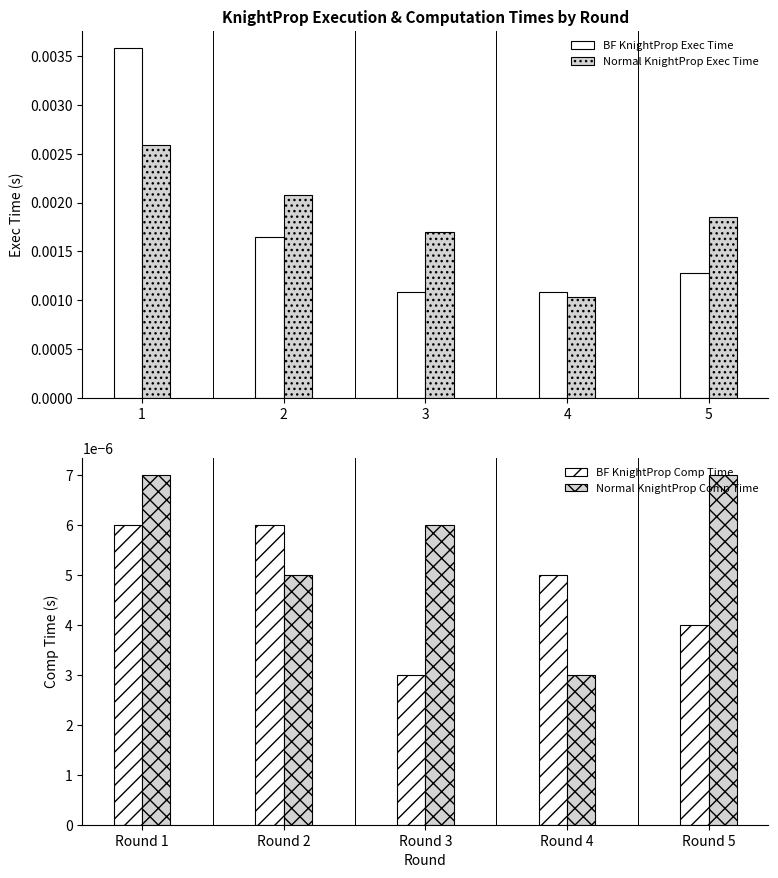

How many Normal KnightProp Comp Time values are between 0 and 1?

5